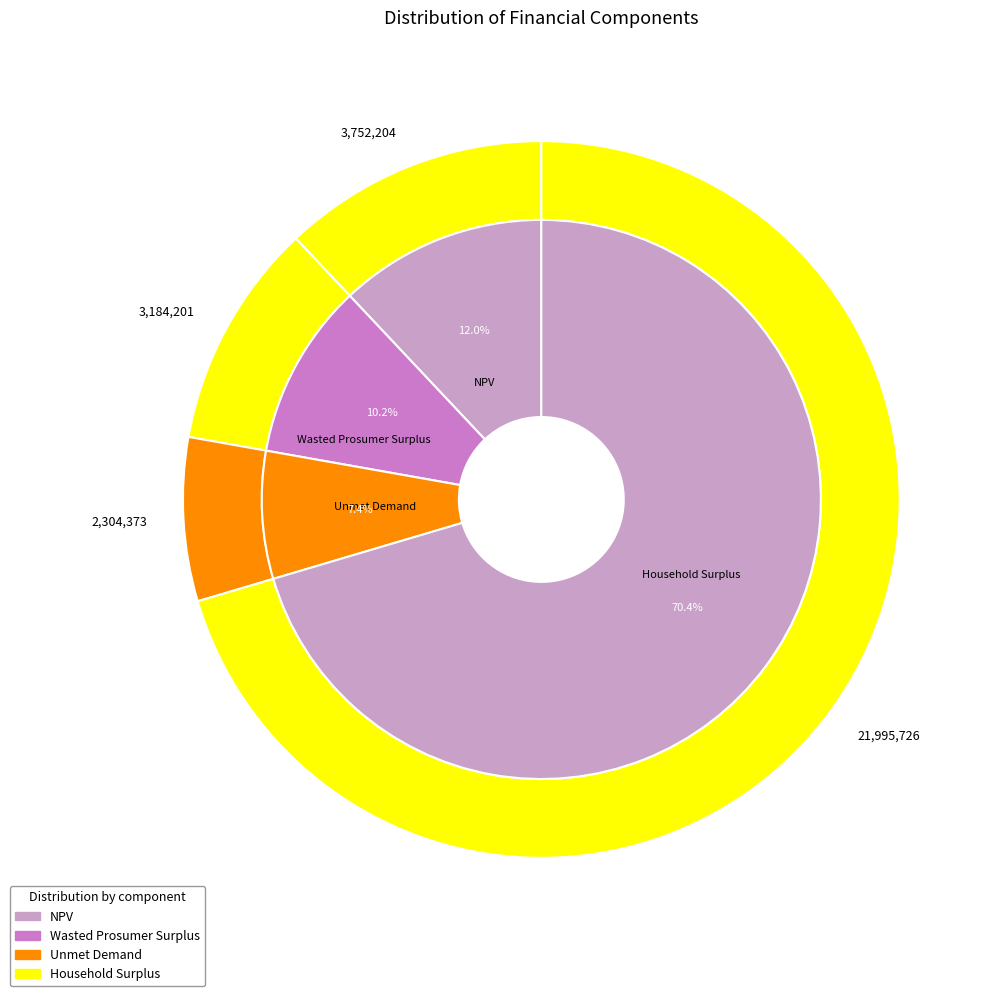

To the nearest percent, what is the difference between the Unmet Demand and Wasted Prosumer Surplus slice percentages?

3%